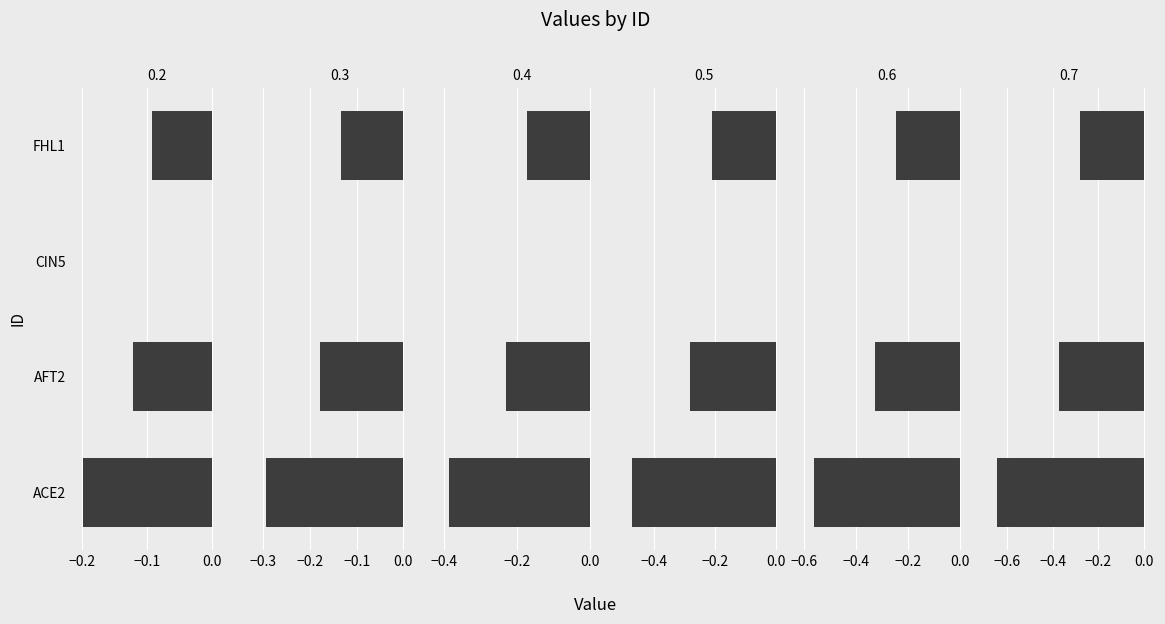

Where is 0.5 nearest to the value 0?

CIN5